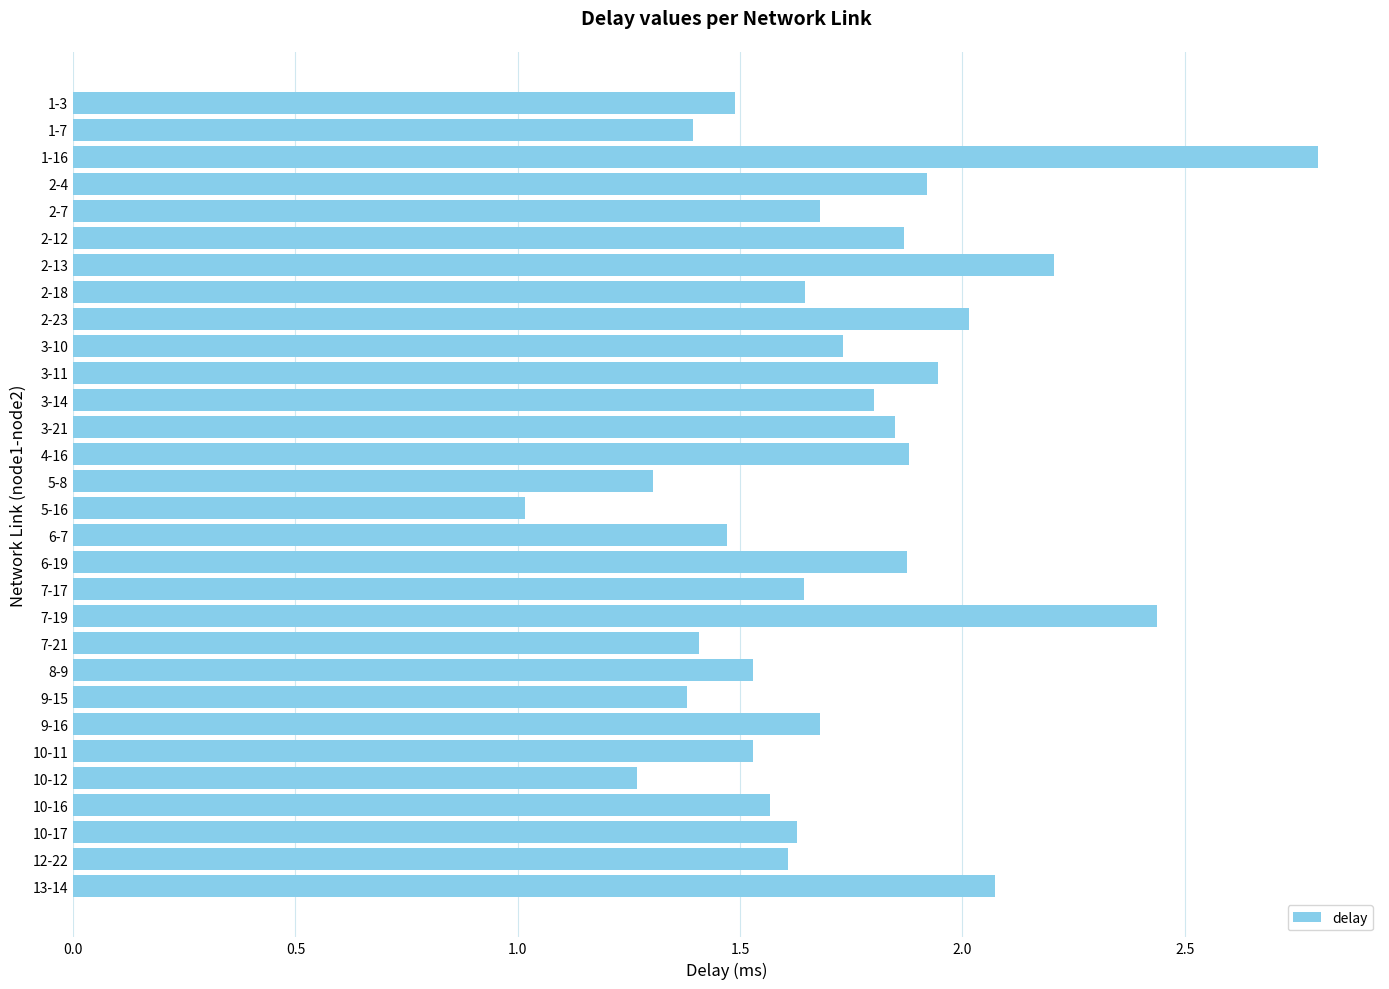

How many bars are there in total?

30